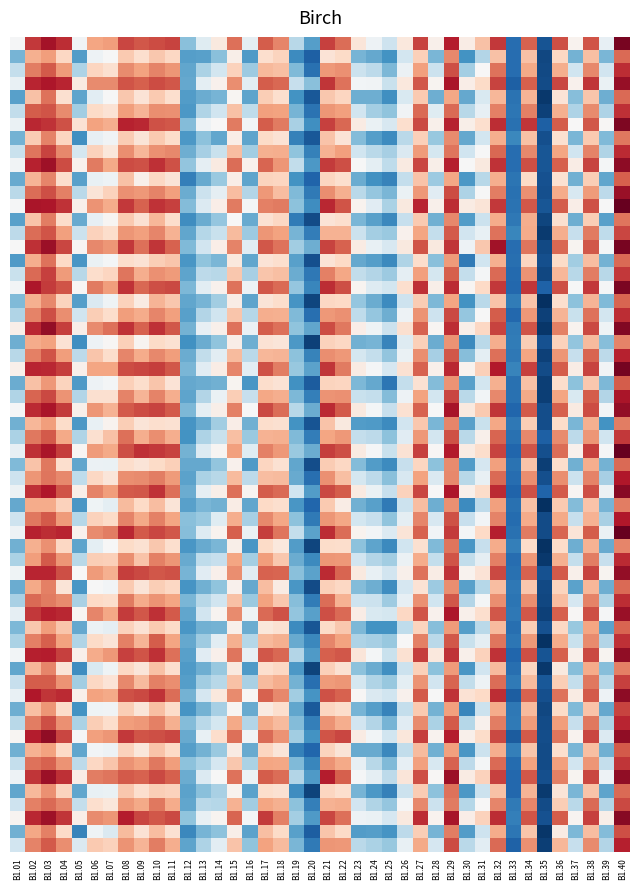

Reading left to right, list all the values displayed in this chart.

B1.01=31.7	B1.02=68.3	B1.03=71.3	B1.04=61.6	B1.05=27.4	B1.06=50.1	B1.07=52.1	B1.08=64.3	B1.09=60.1	B1.10=64.4	B1.11=61.7	B1.12=27.9	B1.13=28.3	B1.14=33.6	B1.15=54.9	B1.16=27.2	B1.17=59.8	B1.18=62.5	B1.19=24.1	B1.20=15.8	B1.21=58.5	B1.22=60.9	B1.23=31.7	B1.24=29.5	B1.25=25.7	B1.26=44.1	B1.27=63.0	B1.28=32.0	B1.29=74.1	B1.30=25.7	B1.31=39.5	B1.32=65.6	B1.33=18.2	B1.34=65.6	B1.35=11.7	B1.36=61.7	B1.37=31.1	B1.38=65.9	B1.39=31.8	B1.40=77.7